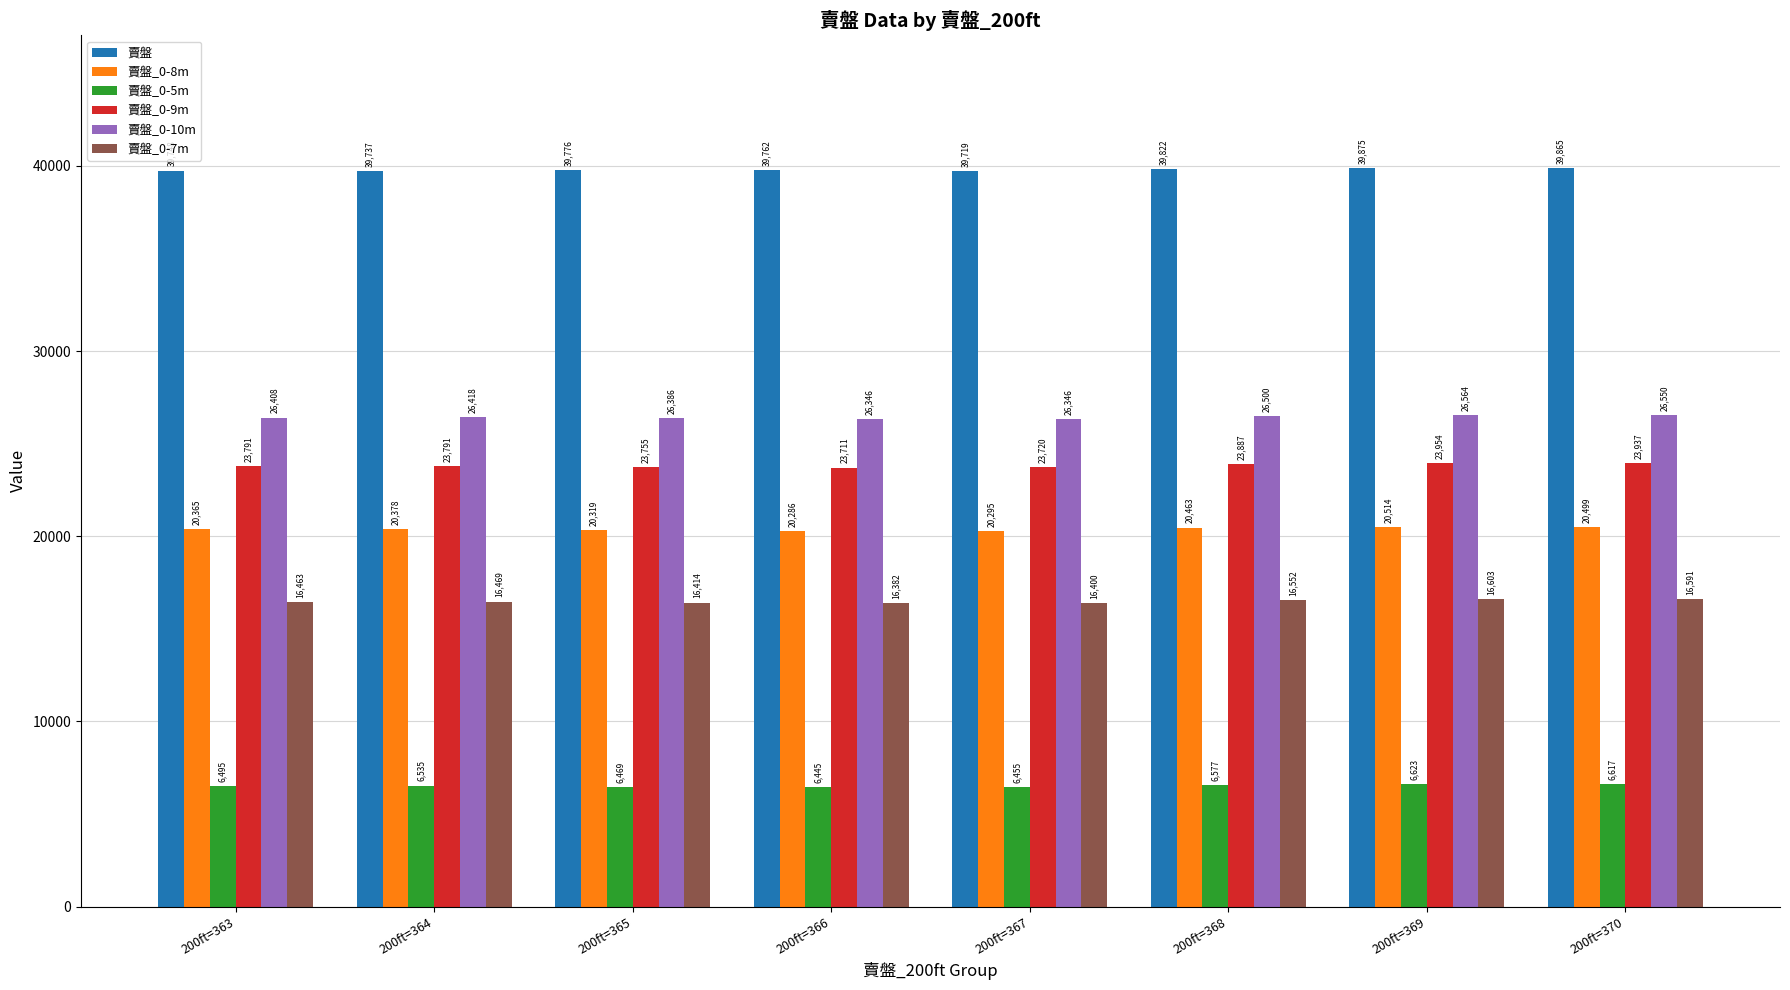

Are the bars horizontal?

No